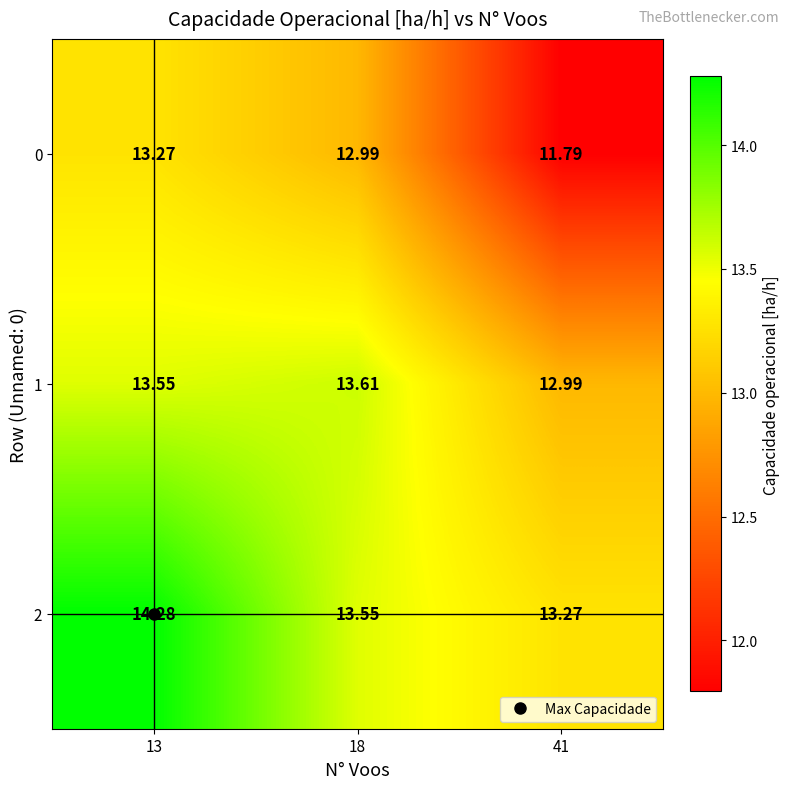

What is the total value across all series at 41?

38.1